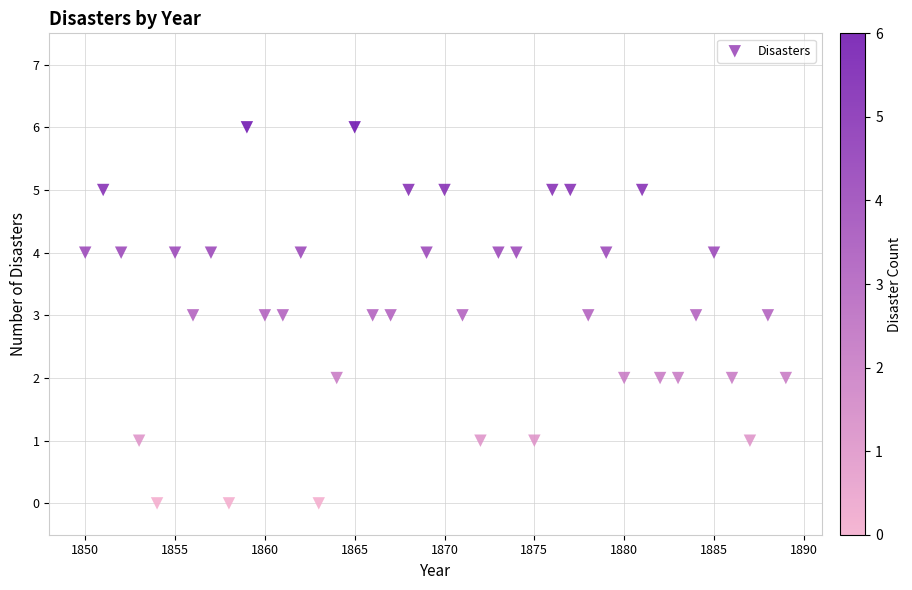

What is the range of Y values (max minus min)?

6